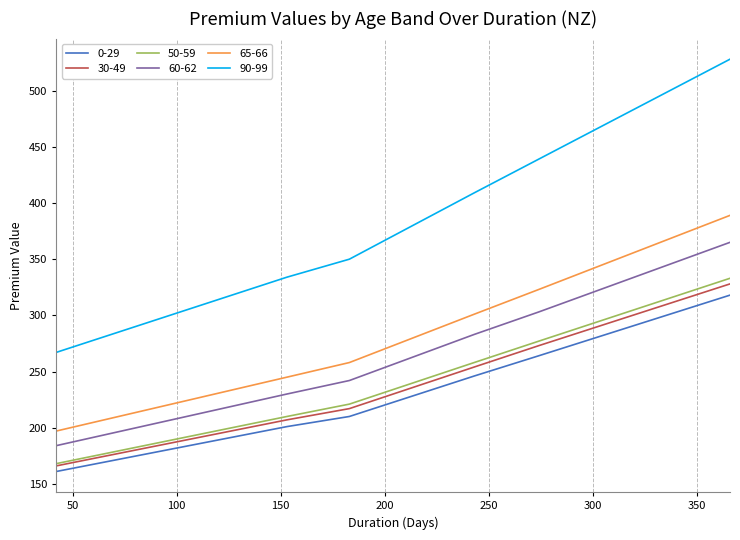

True or false: 65-66 and 0-29 cross at least once.

False